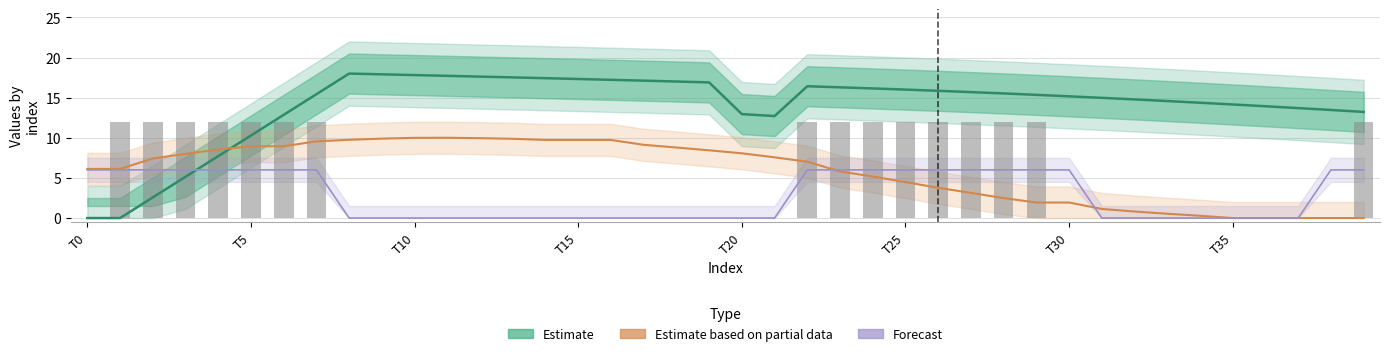

Between 16 and T20, which is larger?

16